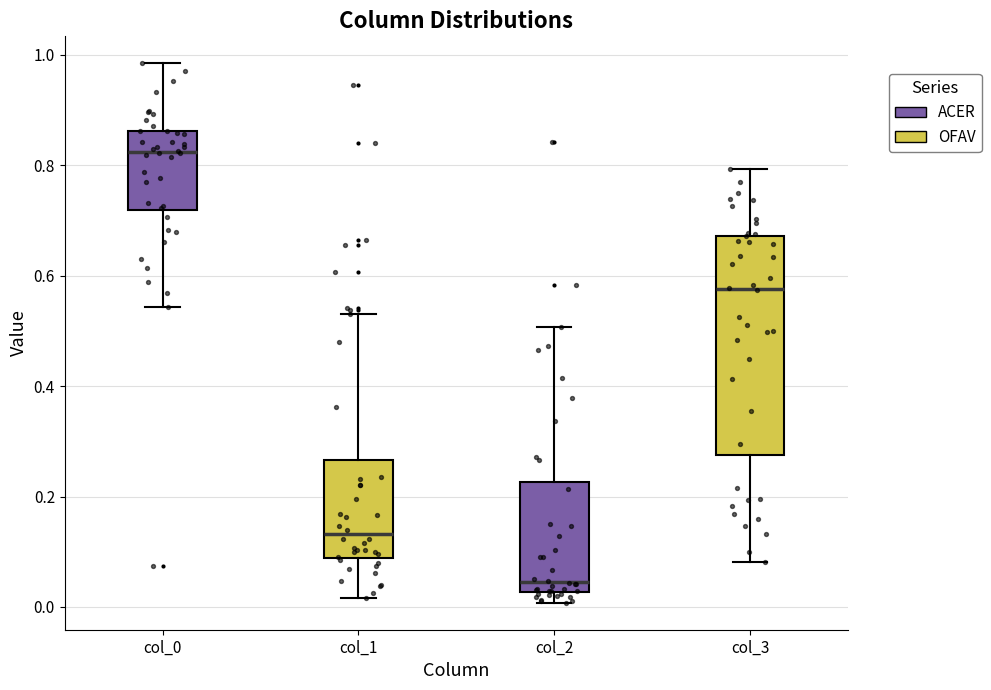

Which box has the highest median line?

col_0